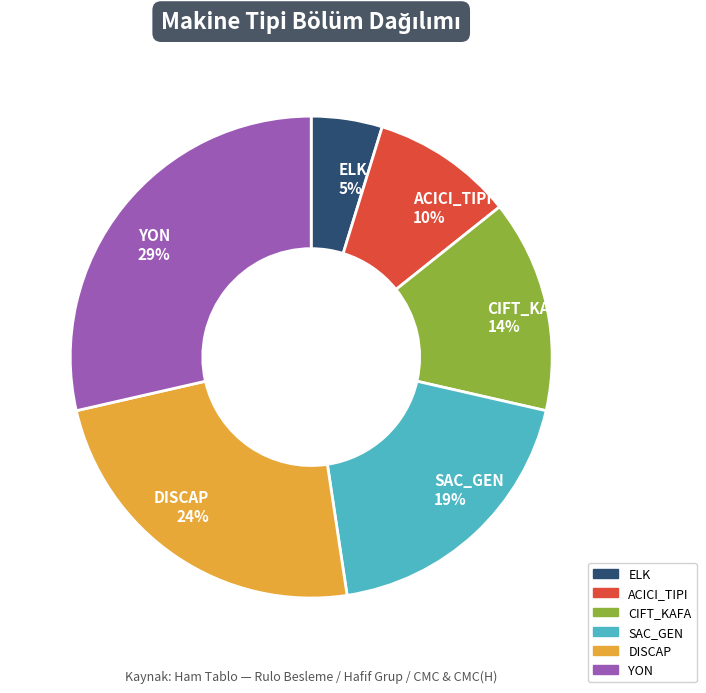

Do DISCAP 24% and CIFT_KAFA 14% together represent more than half of the pie?

No